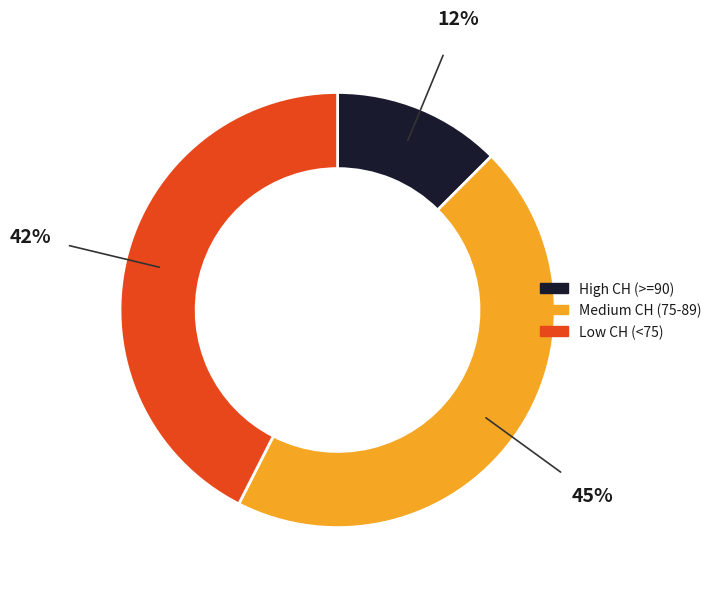

Count the number of slices in the pie.

3